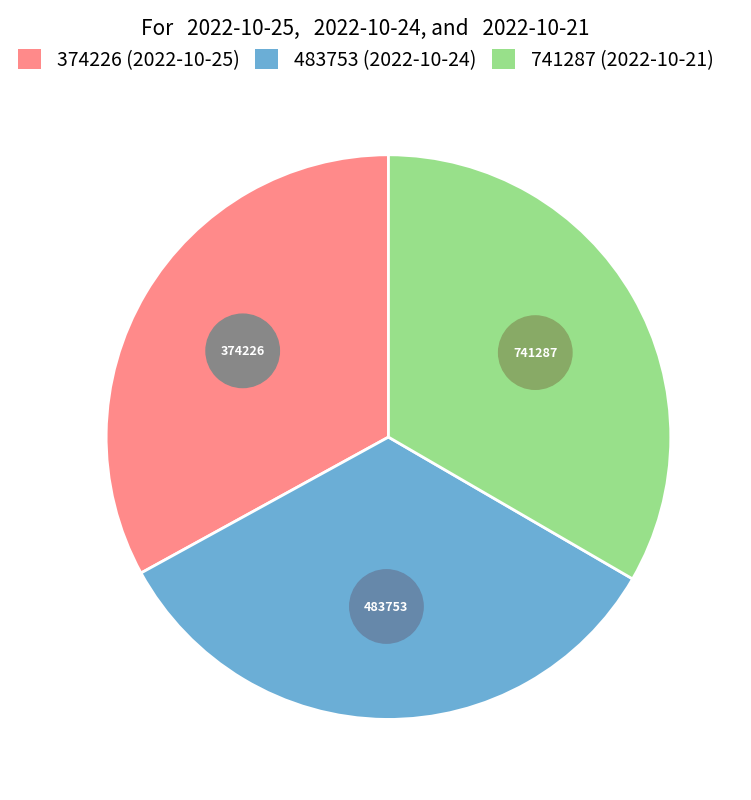

To the nearest percent, what is the combined percentage of 2022-10-24 (483753) and 2022-10-21 (741287)?

67%